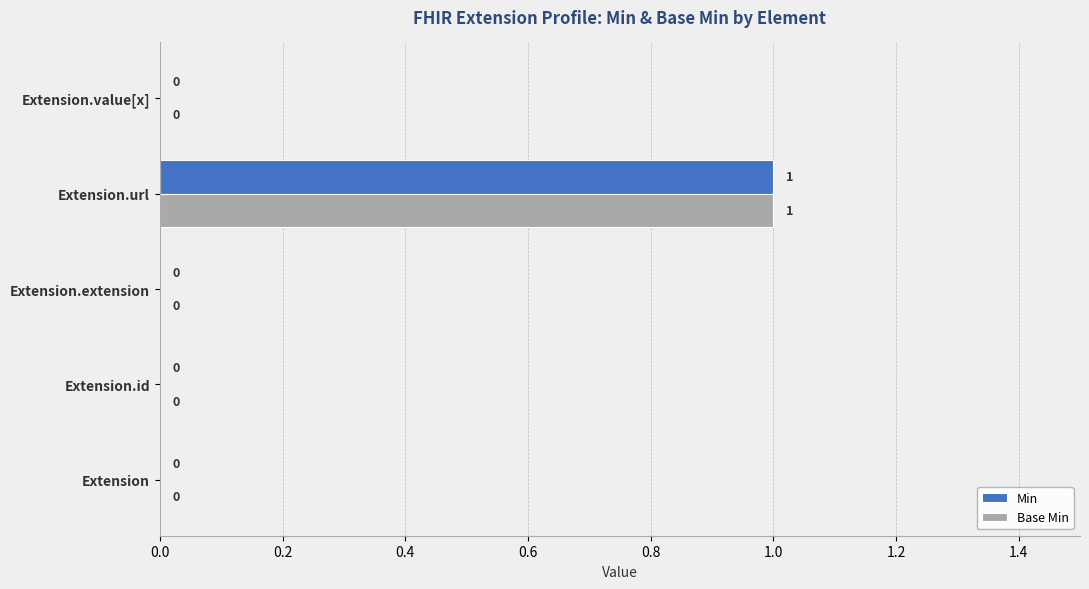

At which label does Base Min reach its peak?

Extension.url